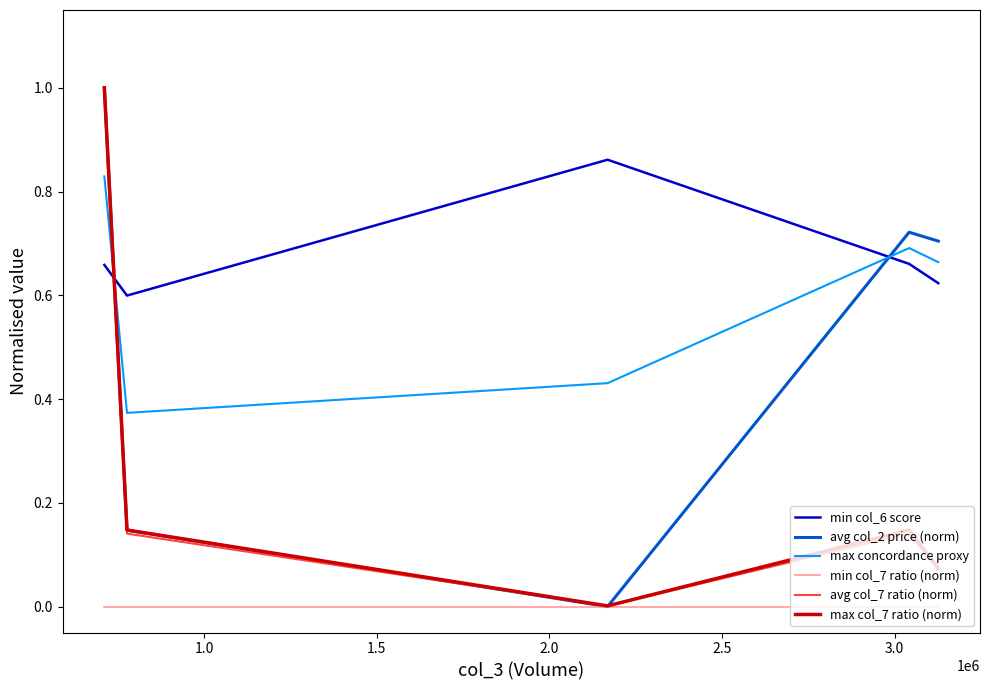

What is the difference between the maximum and minimum values in the min col_6 score series?

0.3